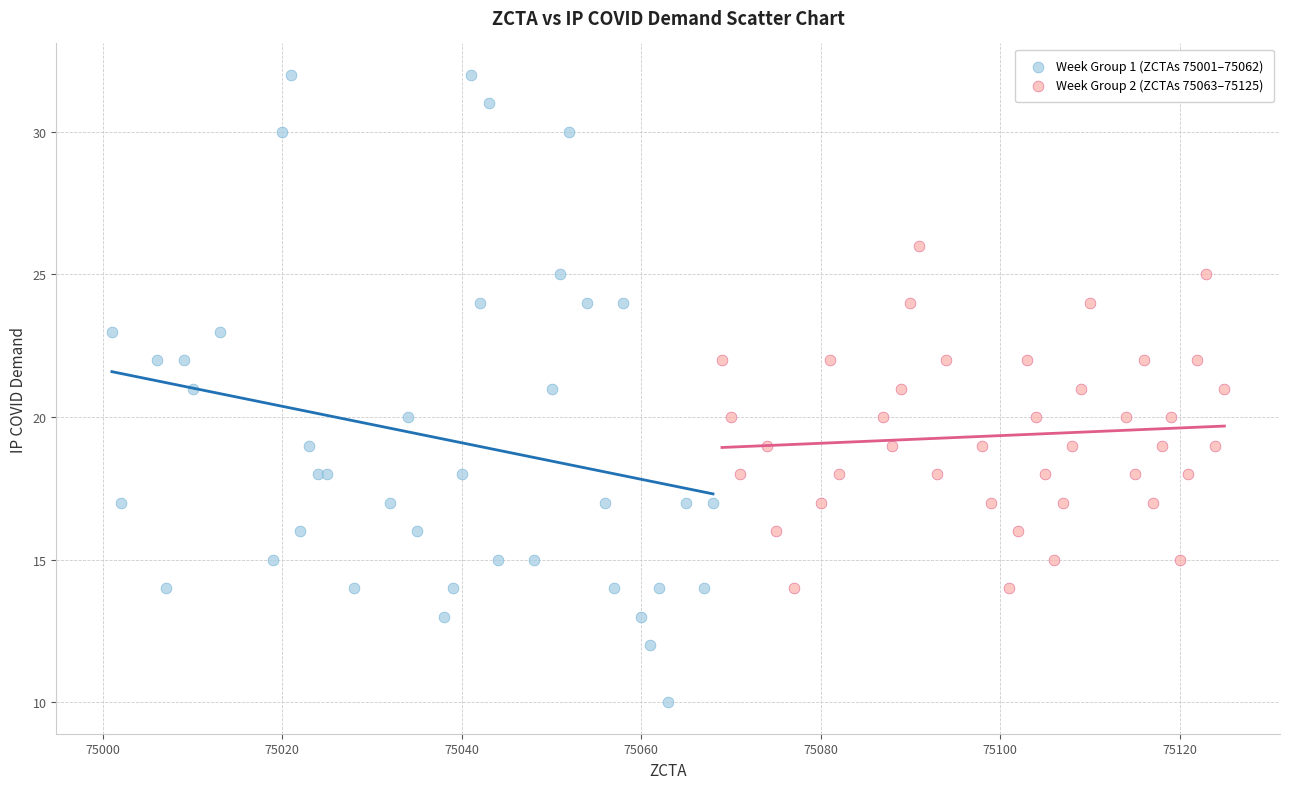

Which series contains the lowest Y value?

Week Group 1 (ZCTAs 75001–75062)